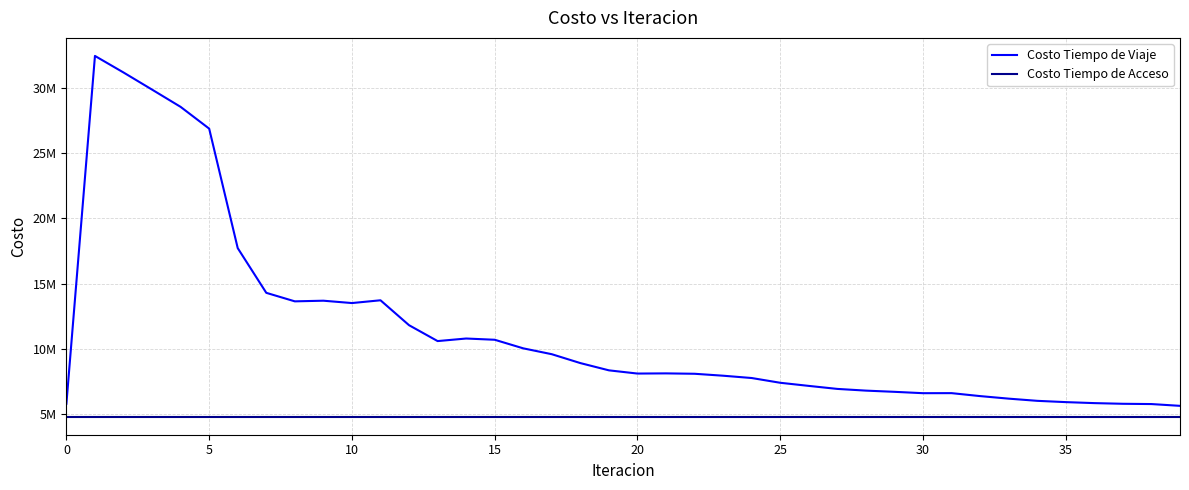

What is the highest value of the Costo Tiempo de Acceso series?

4814336.2